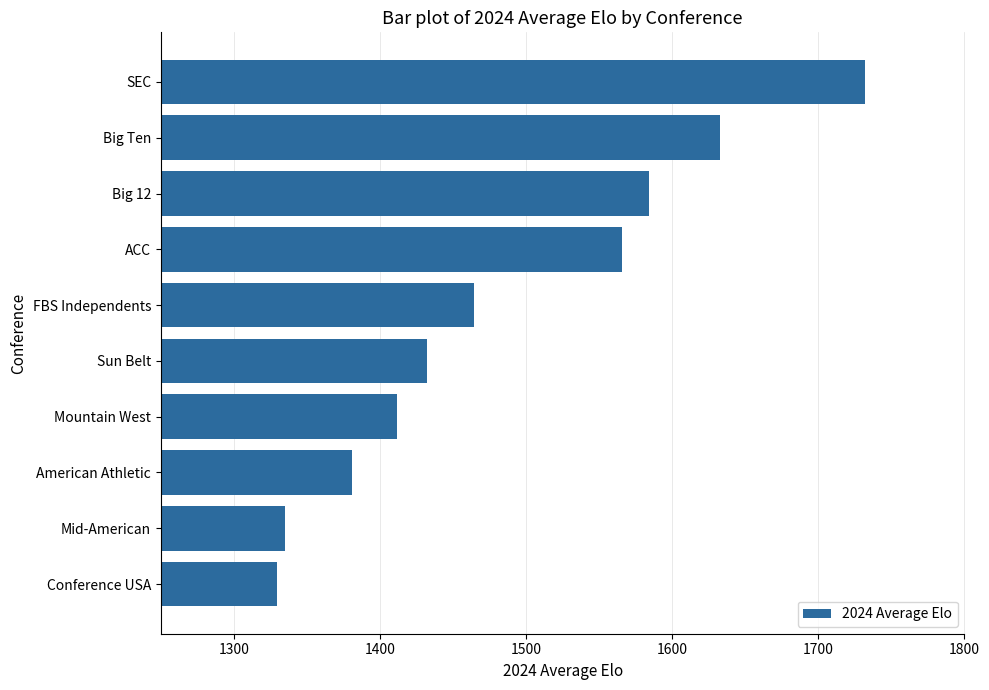

At which category does the chart reach its peak across all series?

SEC